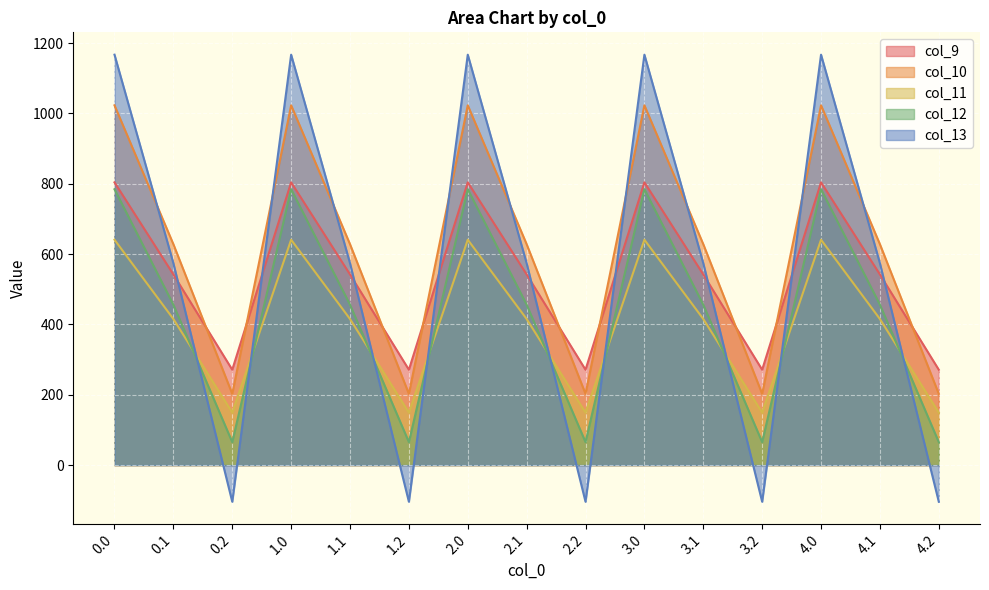

How many values in the col_12 series are below 456?

5